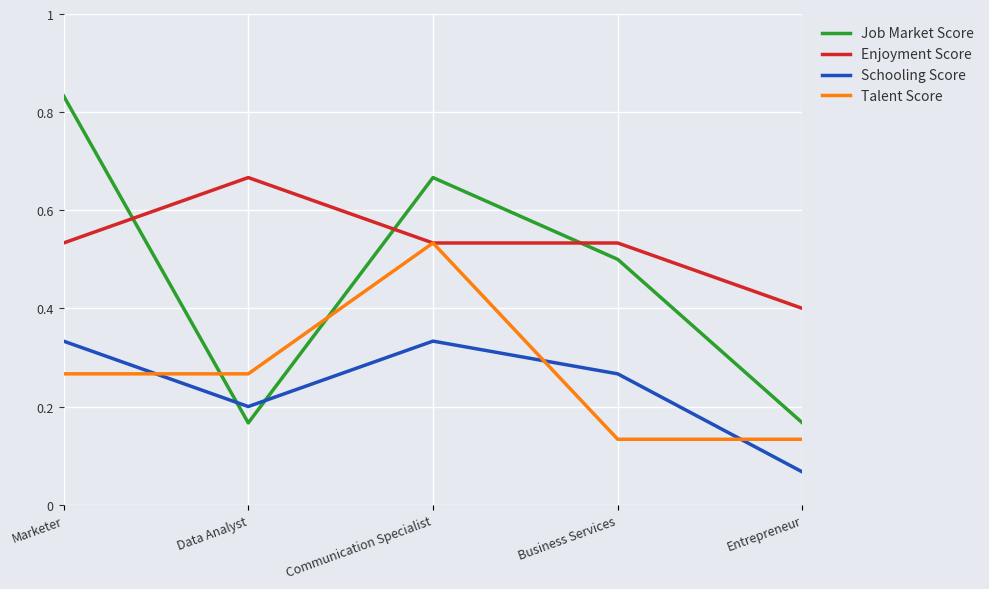

Where is the first local minimum for Schooling Score?

Data Analyst